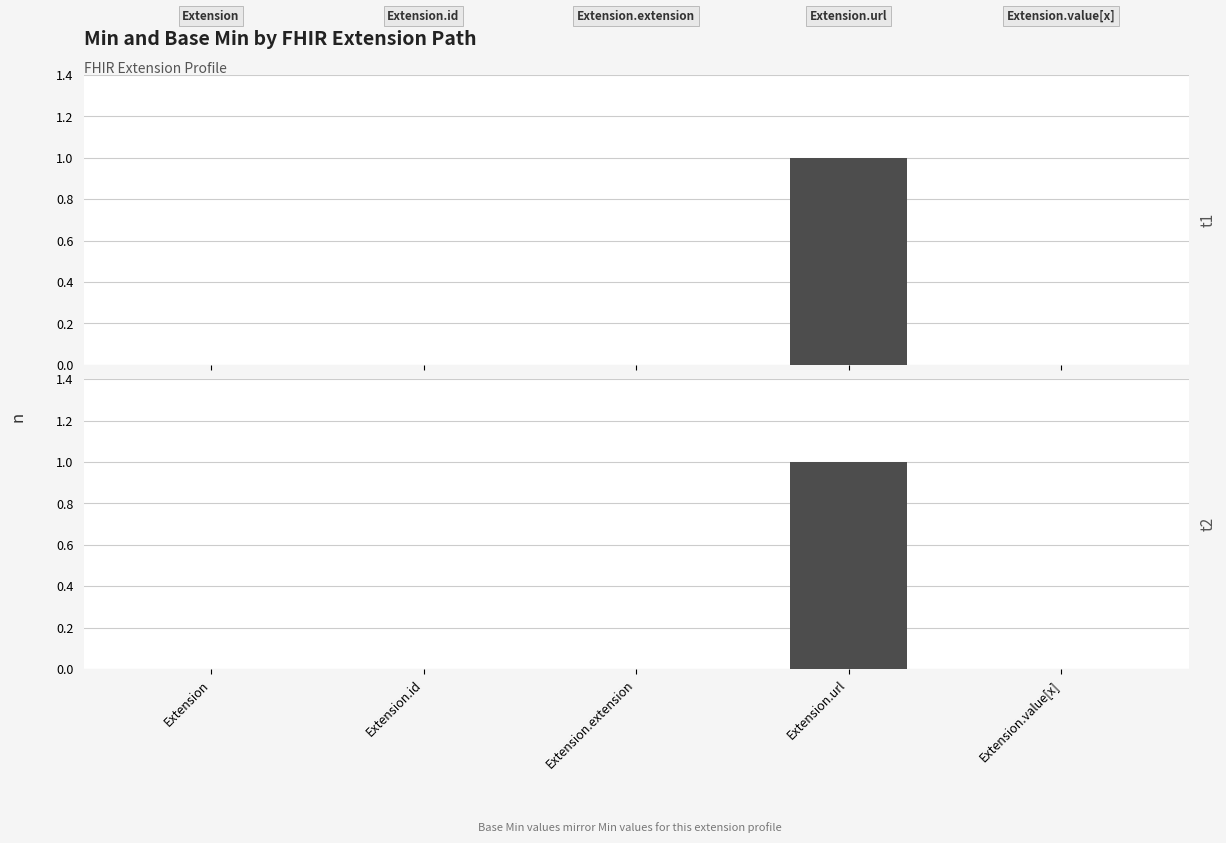

Rank the series by their maximum value, from highest to lowest.

Min, Base Min